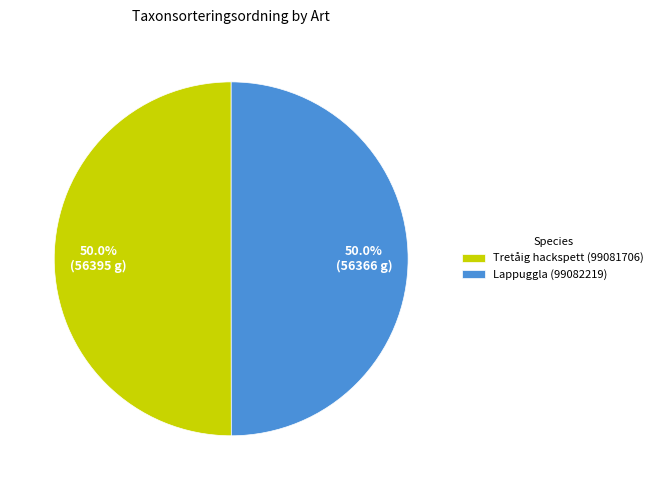

What percentage do Tretåig hackspett (99081706) and Lappuggla (99082219) together represent?

100.0%